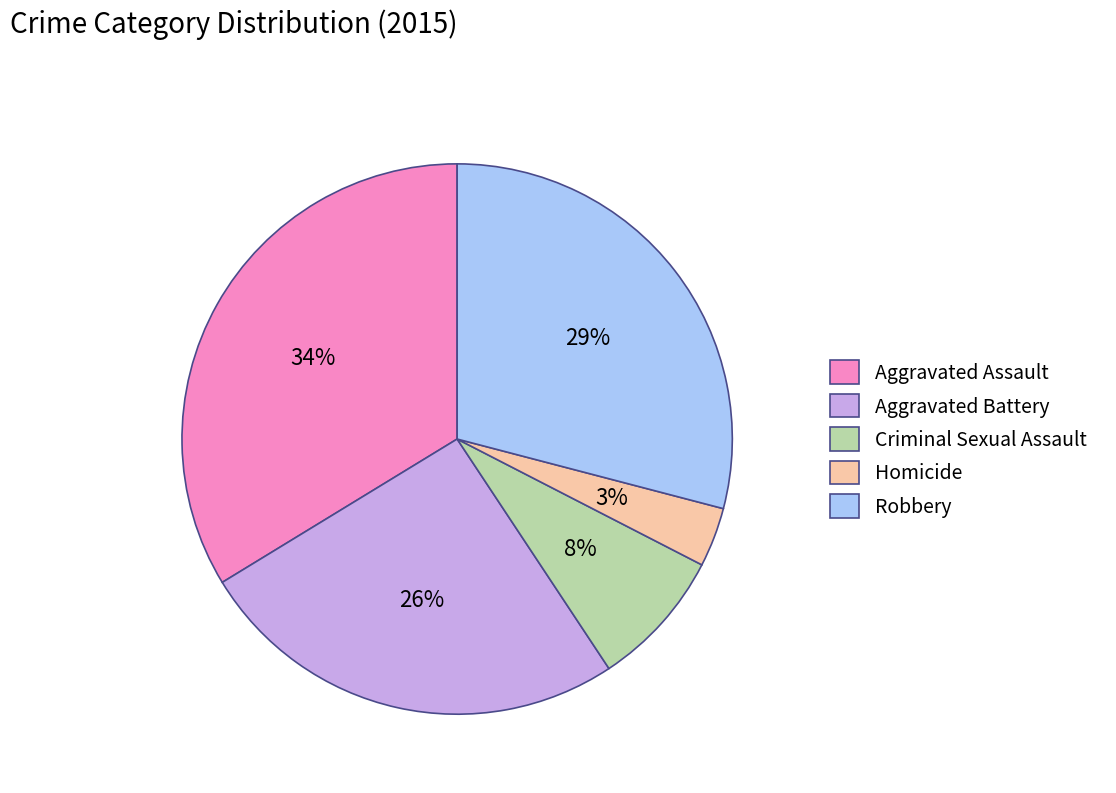

How many segments does this pie chart have?

5